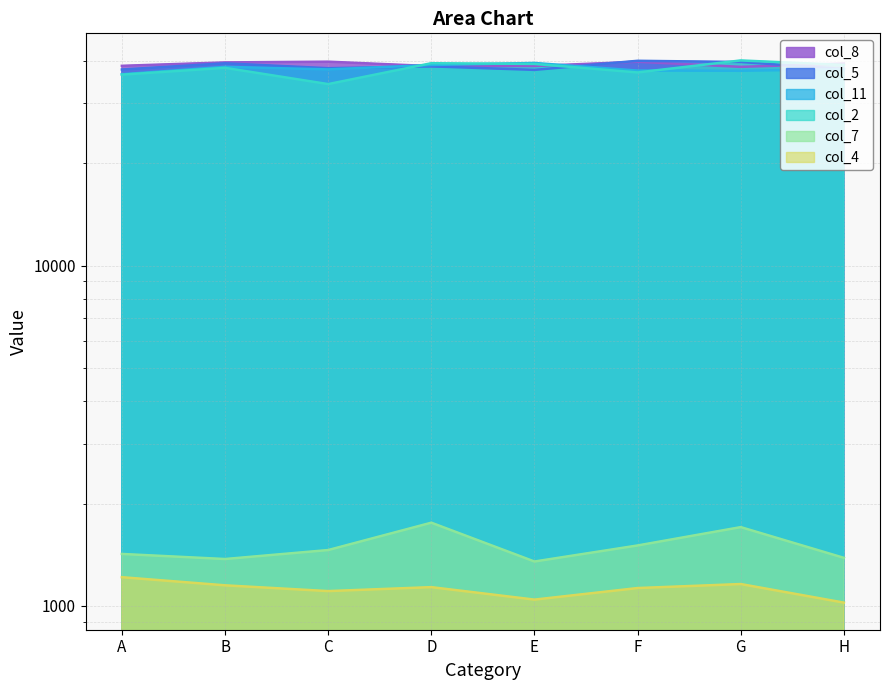

The value of col_8 at C is 39775. True or false?

True